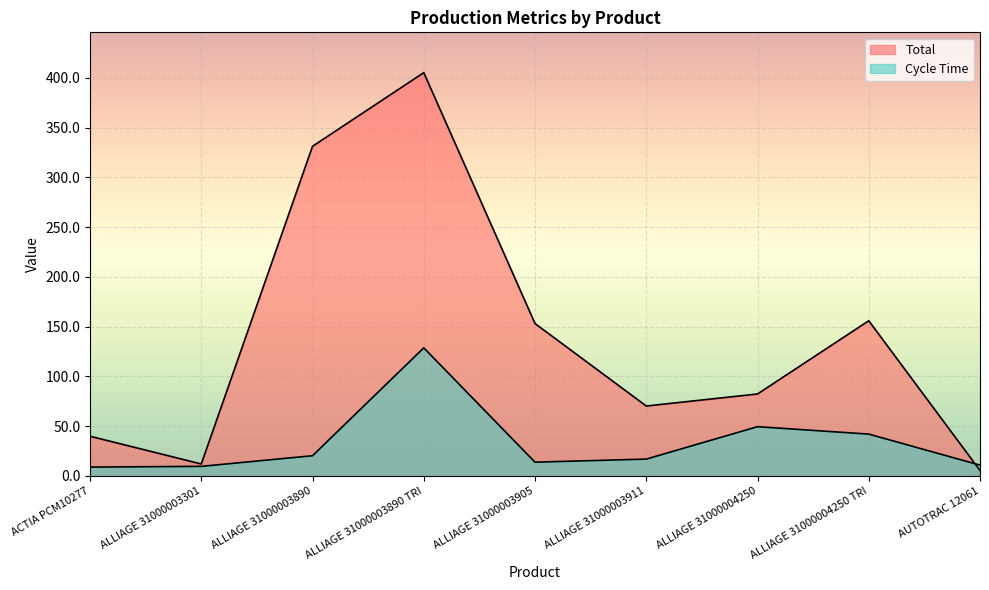

At how many categories does at least one series exceed 67?

6